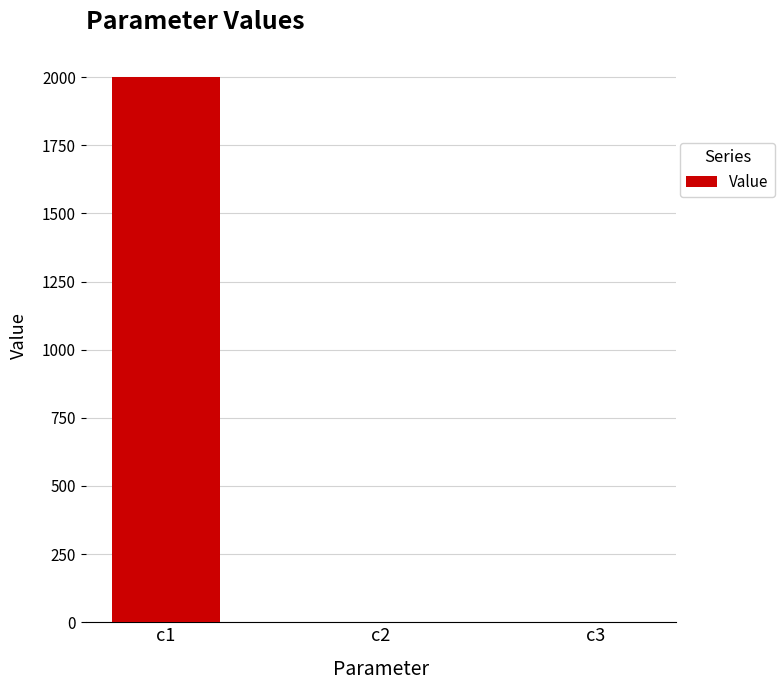

What is the sum of all values?

2000.1